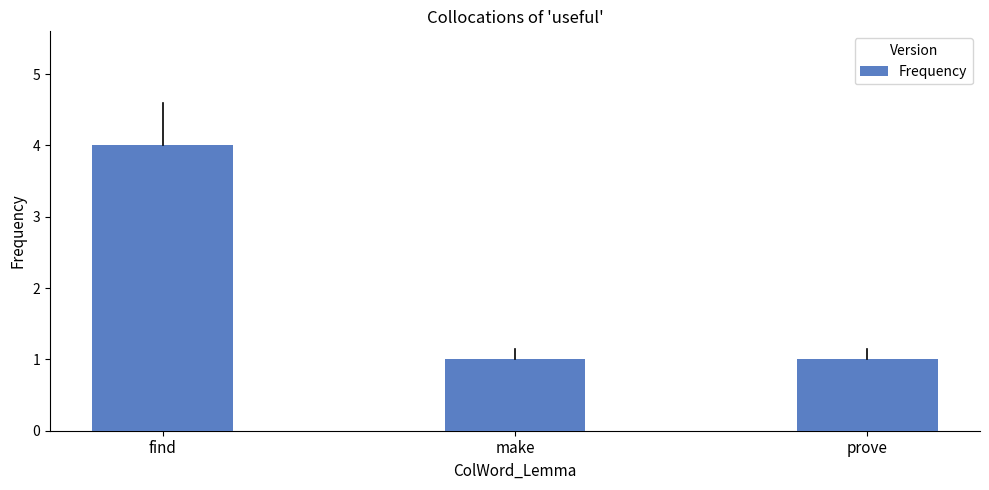

What position from the right is find?

3